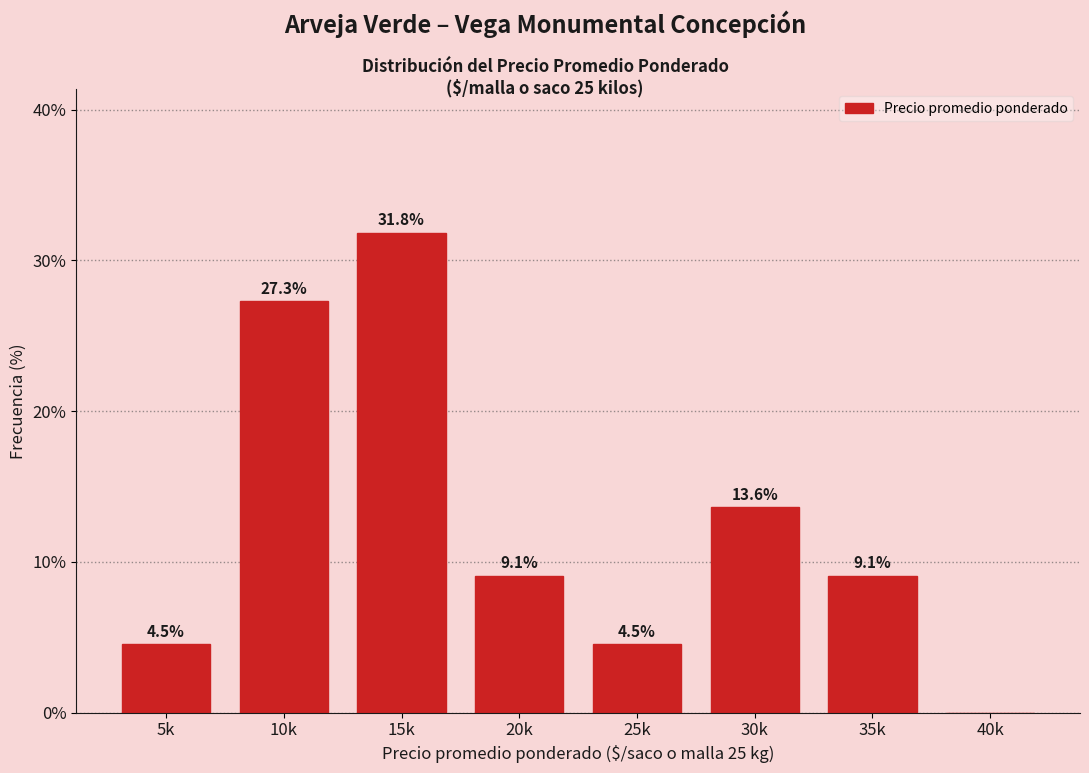

Reading left to right, extract all data points from this chart.

5k=4.5	10k=27.3	15k=31.8	20k=9.1	25k=4.5	30k=13.6	35k=9.1	40k=0.0